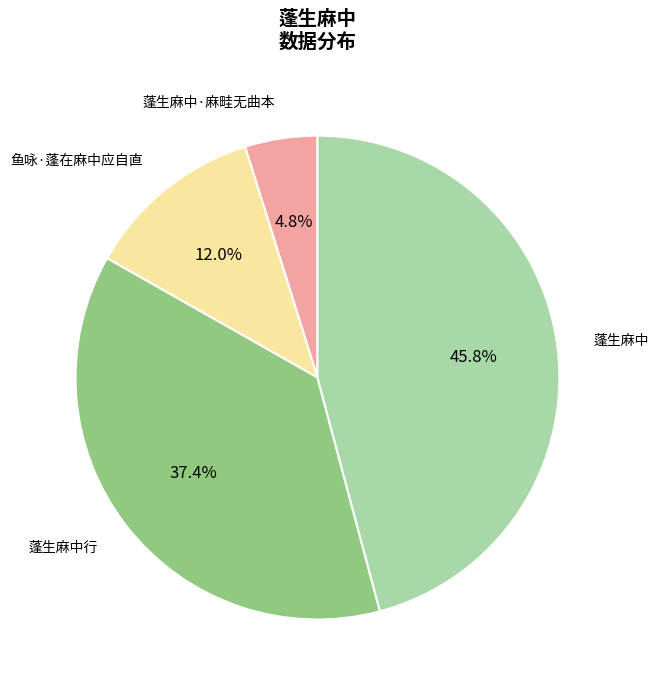

To the nearest percent, what portion does 蓬生麻中·麻畦无曲本 represent?

5%